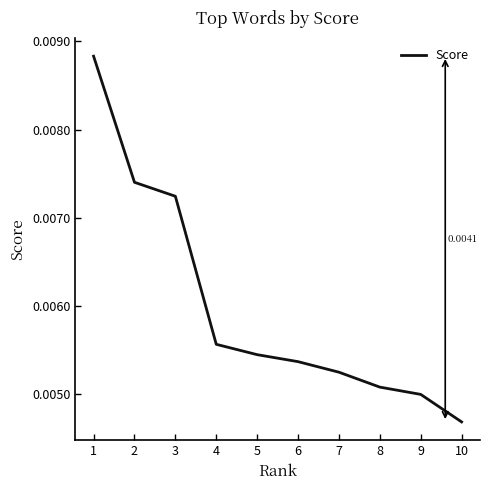

Which has a higher value, 8 or 3?

3